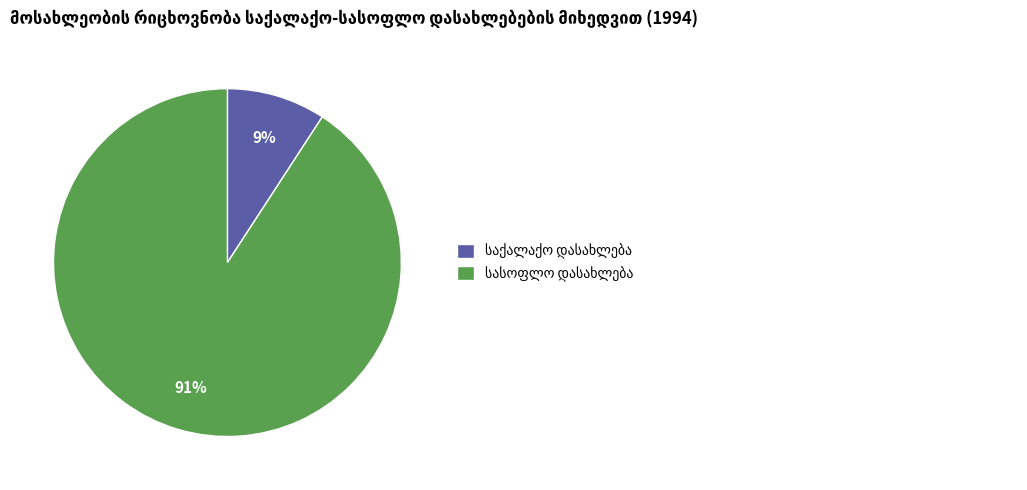

To the nearest percent, what is the average slice percentage?

50%